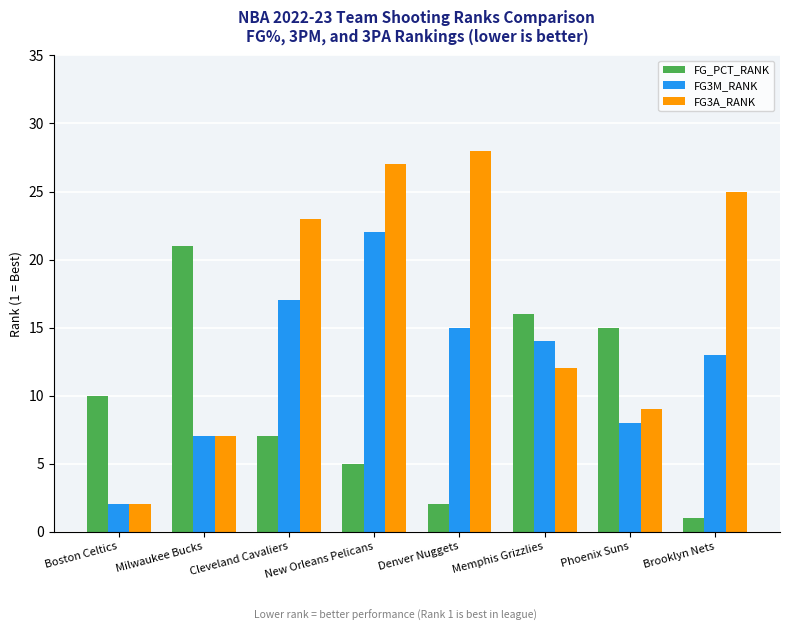

Count the number of data series in this chart.

3